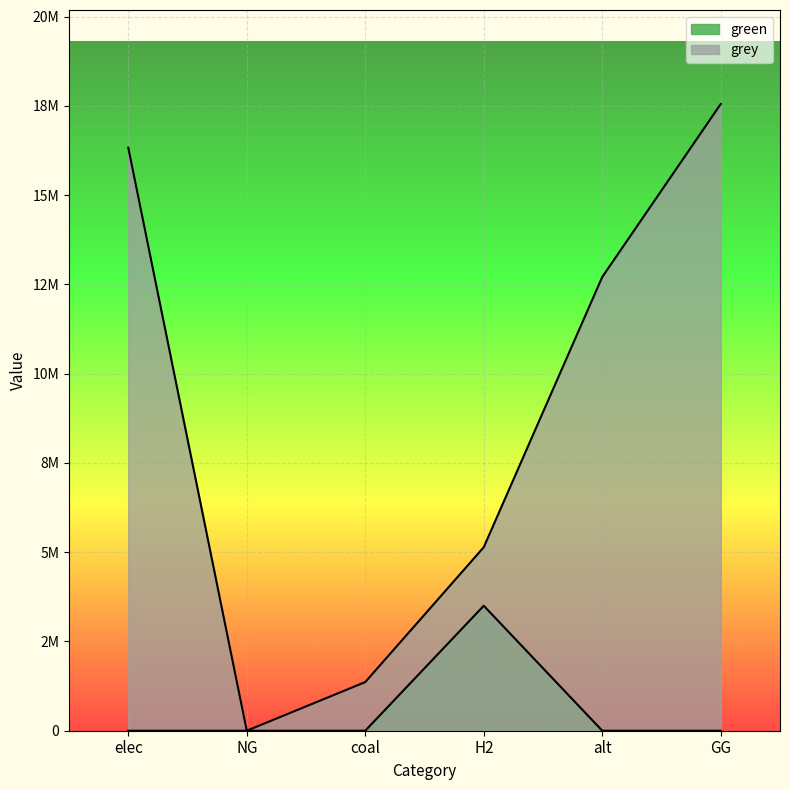

Reading left to right, list all the values displayed in this chart.

green: elec=0.0	NG=0.0	coal=0.0	H2=3500000.0	alt=0.0	GG=0.0
grey: elec=16329614.3	NG=0.0	coal=1362426.9	H2=5139577.6	alt=12708263.3	GG=17552416.7